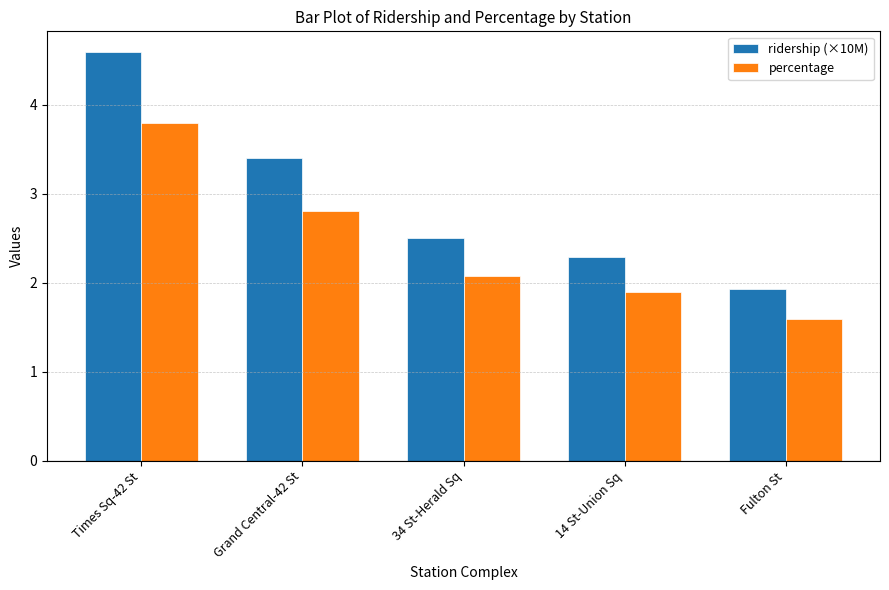

What is the label of the 3rd bar from the left?

34 St-Herald Sq